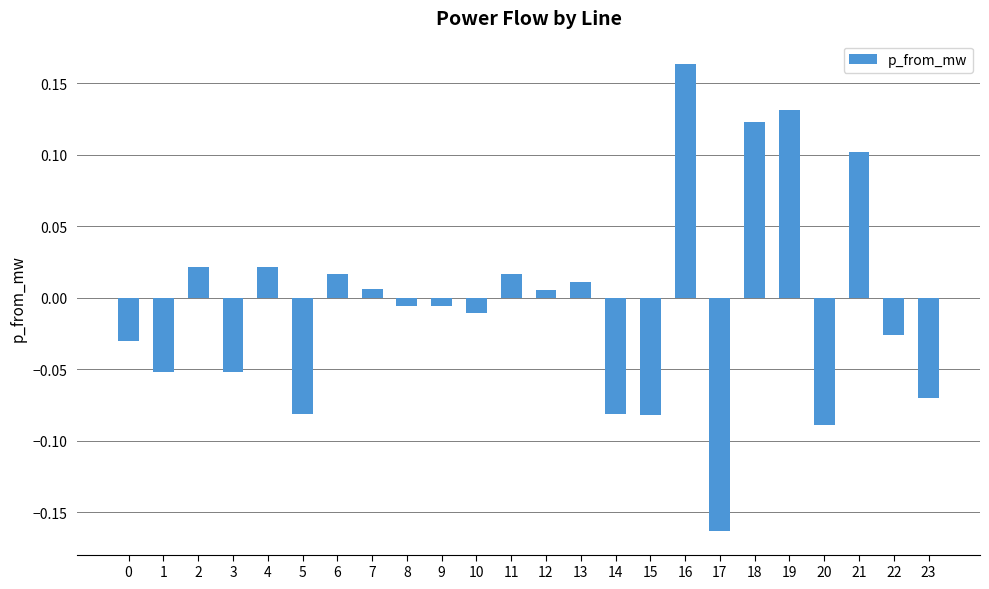

What is the difference between the maximum and minimum values?

0.3